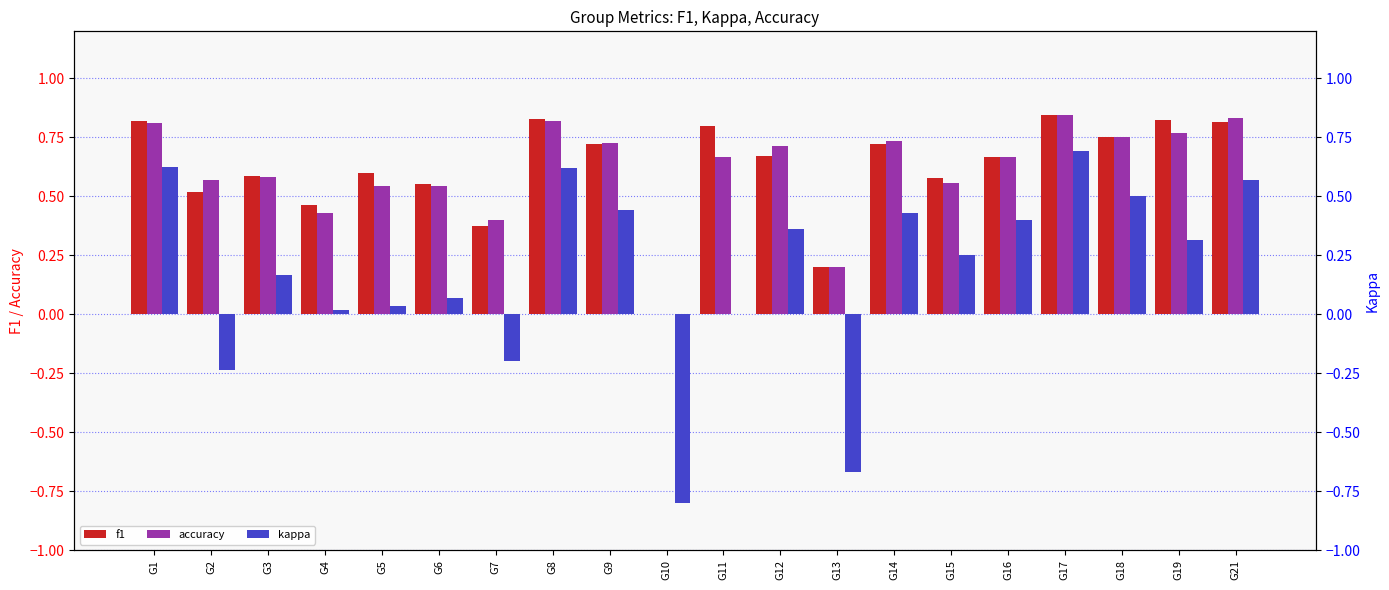

What is the total value across all series at G15?

1.4